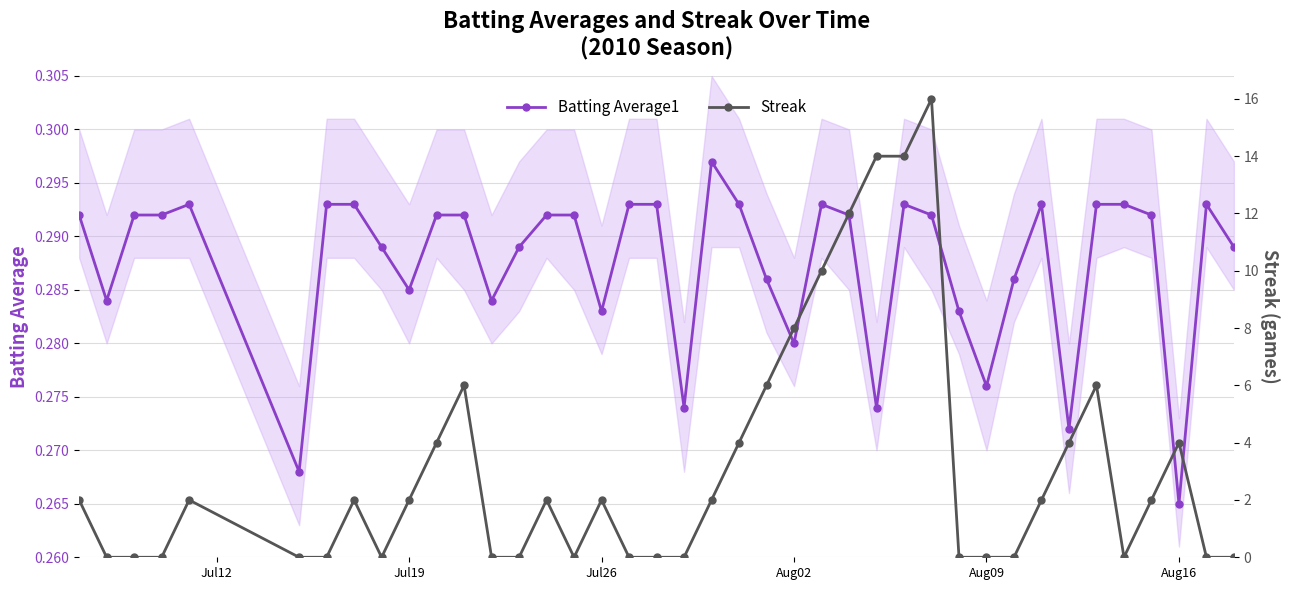

True or false: Streak has more than 1 points higher than both neighbors.

True